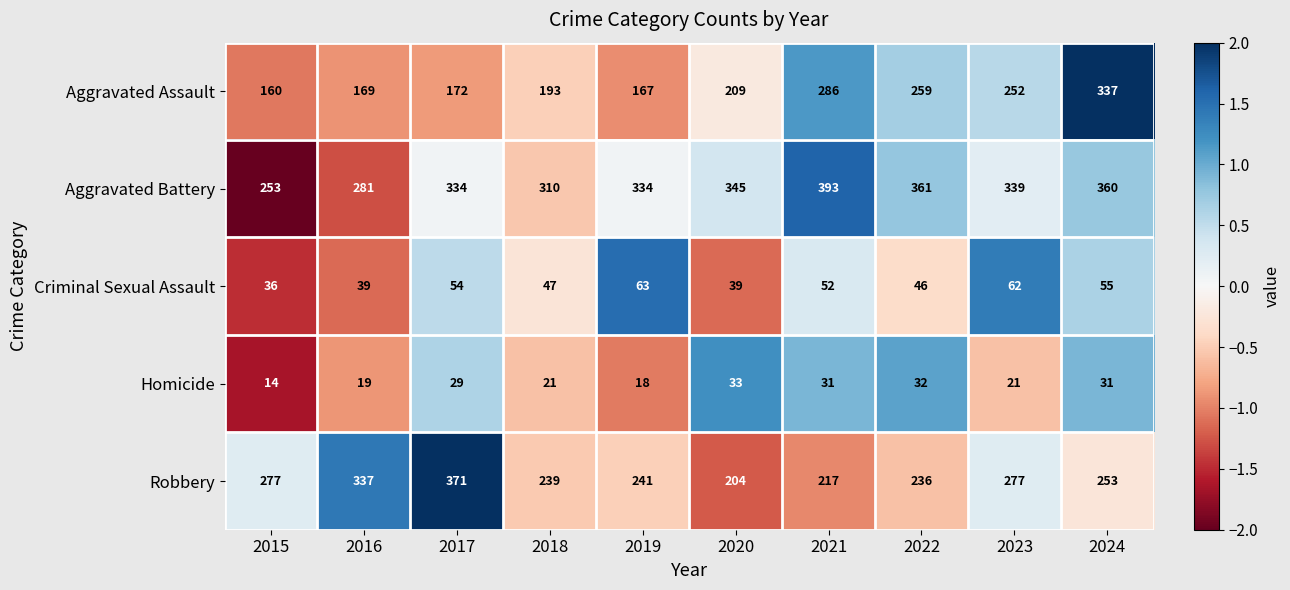

The value of Aggravated Battery at 2017 is 334. True or false?

True